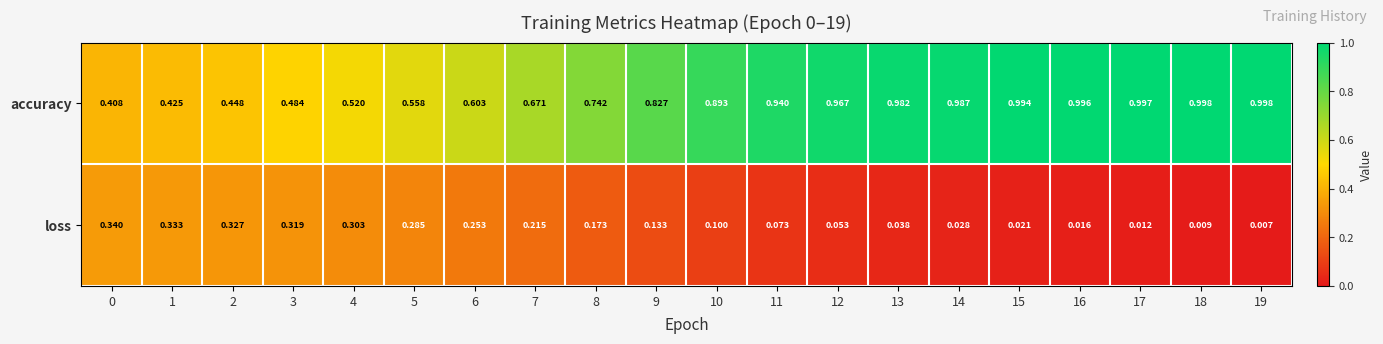

Which series changed the most between 2 and 13?

accuracy